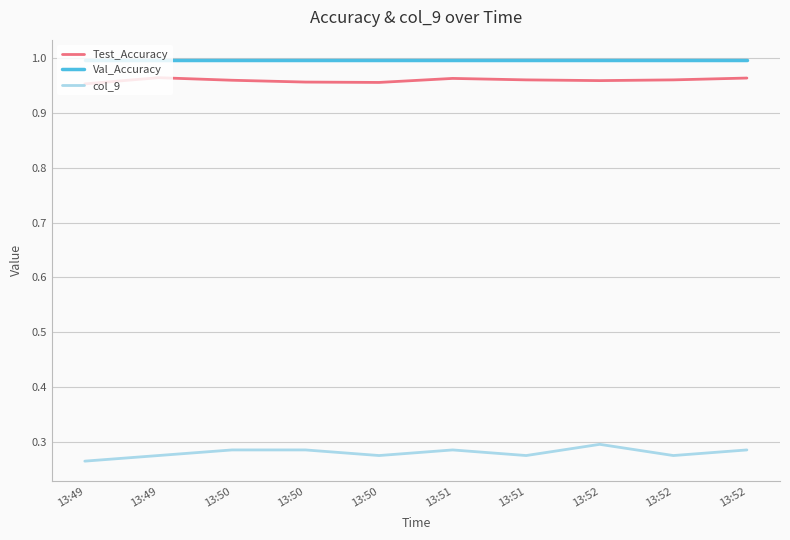

Does the chart have visible grid lines?

Yes